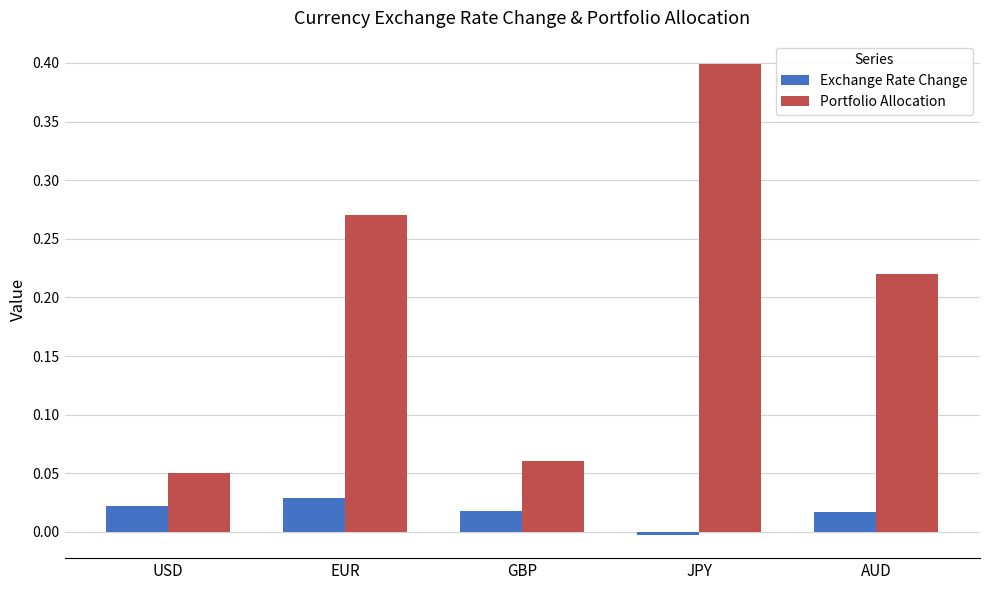

The Portfolio Allocation series shows 0.2 at JPY. True or false?

False